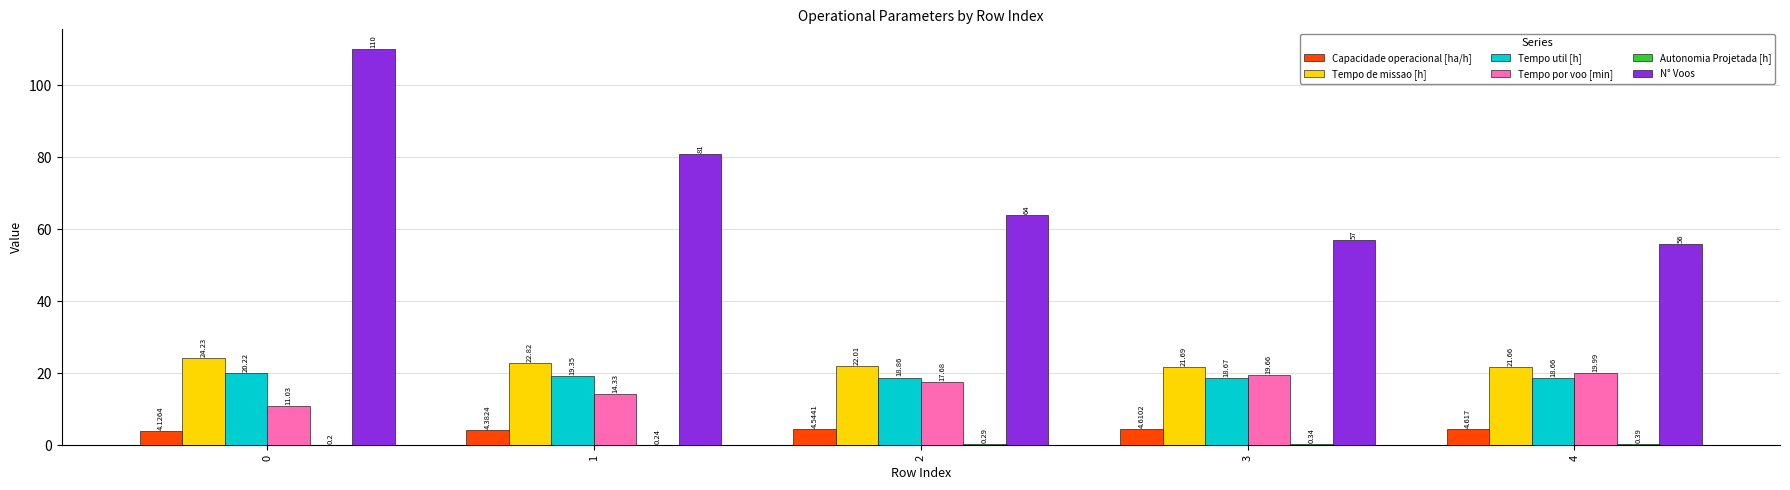

Between 0 and 1, which series saw the biggest shift?

N° Voos